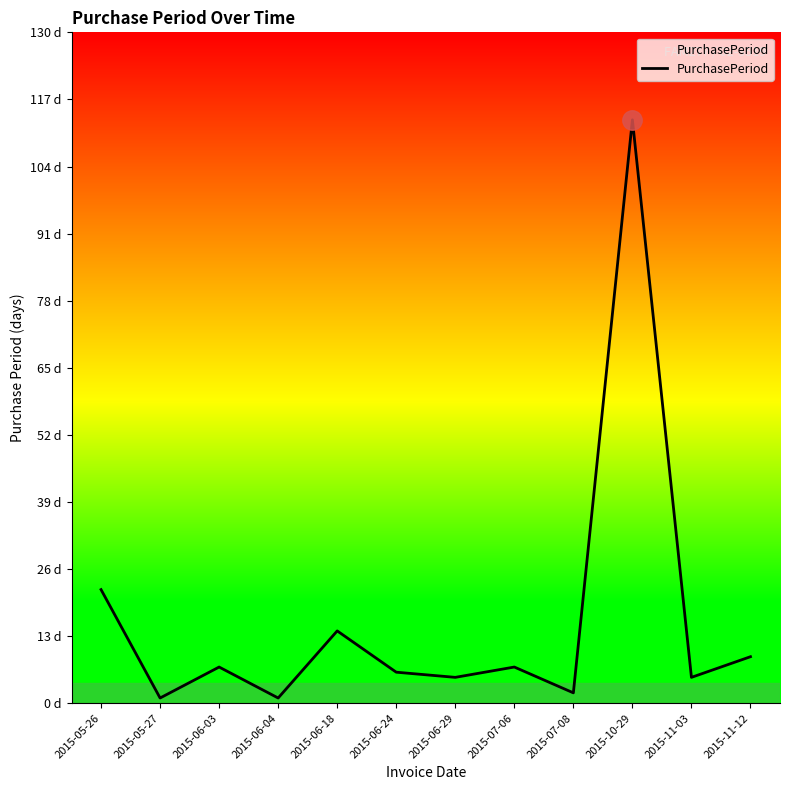

Does the chart have visible grid lines?

No